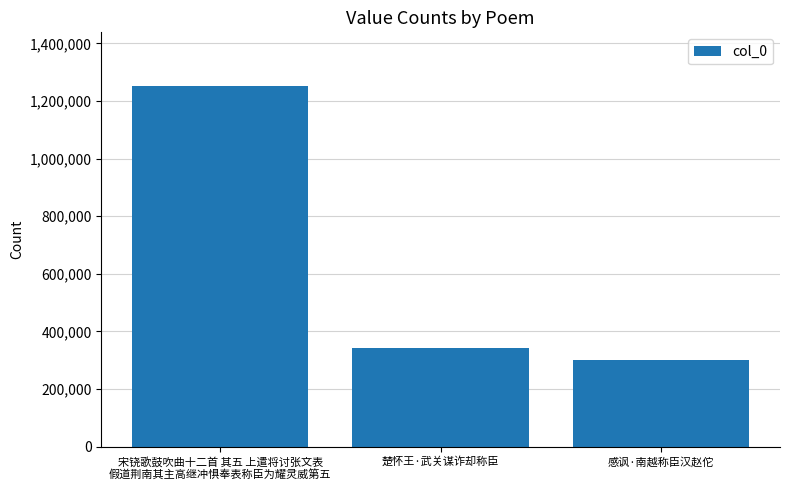

True or false: the data shows 2197844 at 宋铙歌鼓吹曲十二首 其五 上遣将讨张文表
假道荆南其主高继冲惧奉表称臣为耀灵威第五.

False